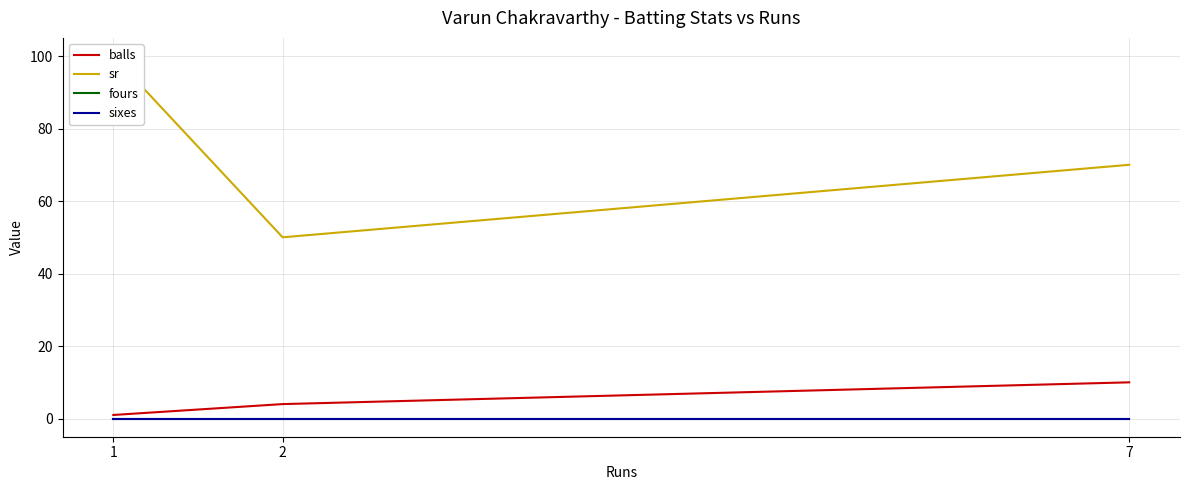

At 1, list the series in order from largest to smallest.

sr, balls, fours, sixes